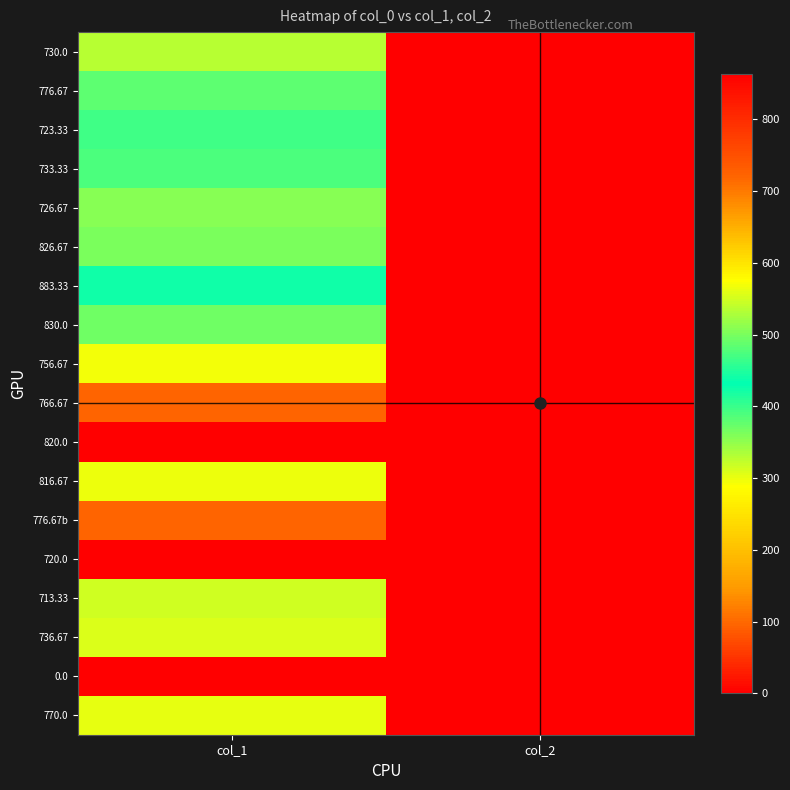

What is the maximum value shown in the chart?

864.0